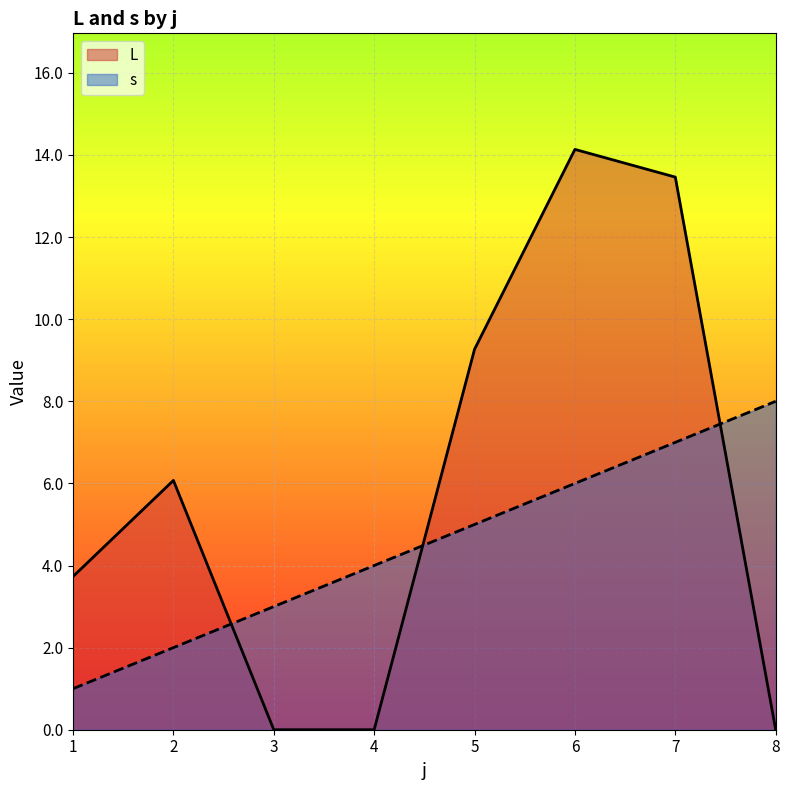

What is the maximum value shown in the chart?

14.1